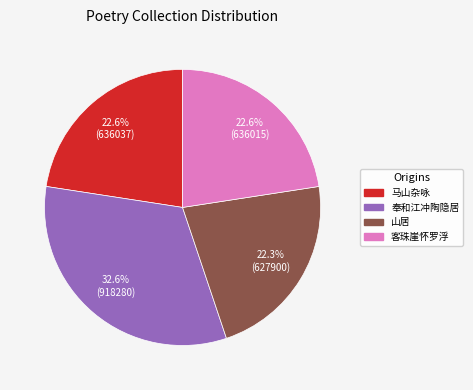

Does any single category account for the majority?

No